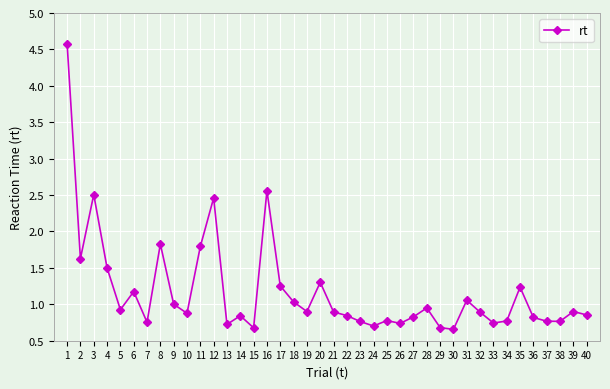

Does the chart display data point markers on the line(s)?

Yes